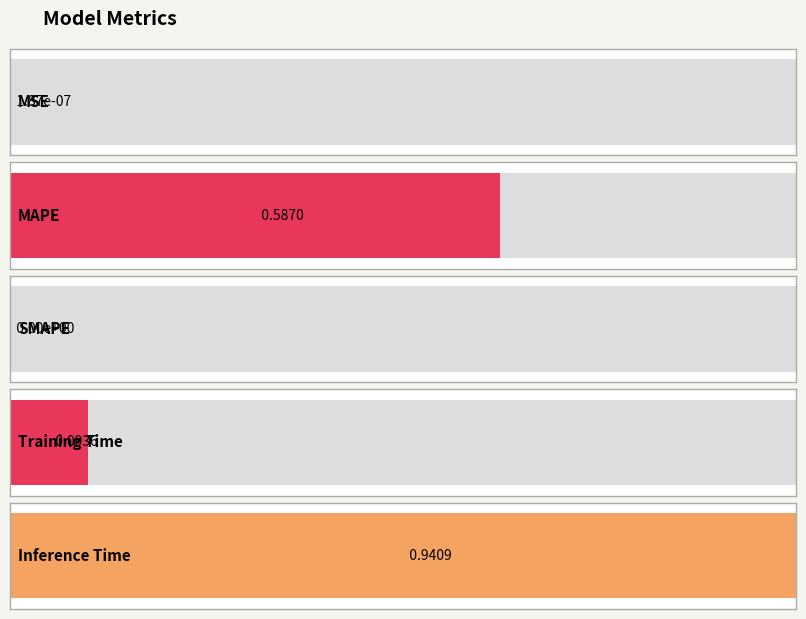

What is the value of the 4th bar from the left?

0.1